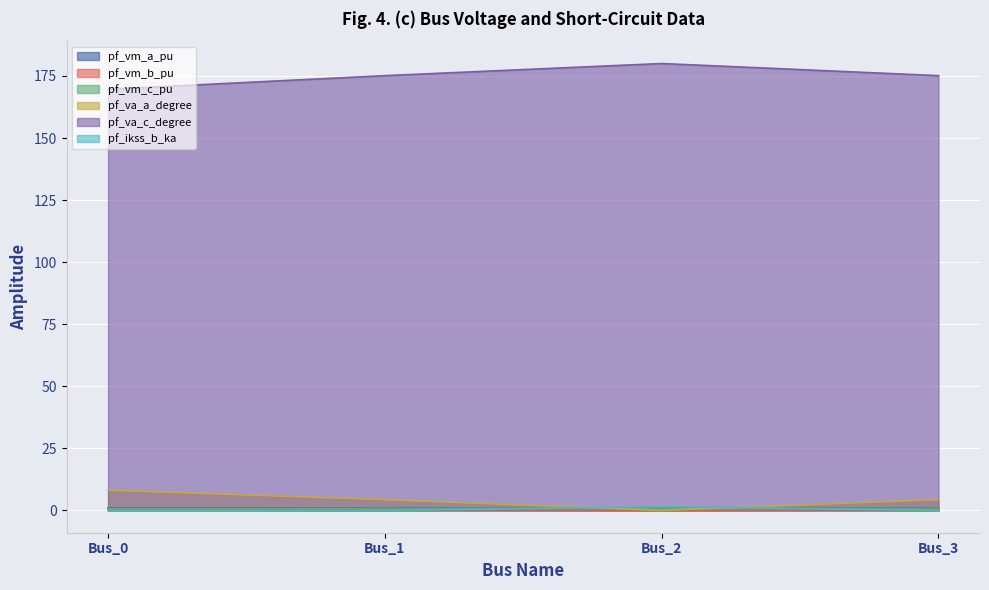

Does the chart display data point markers on the line(s)?

No